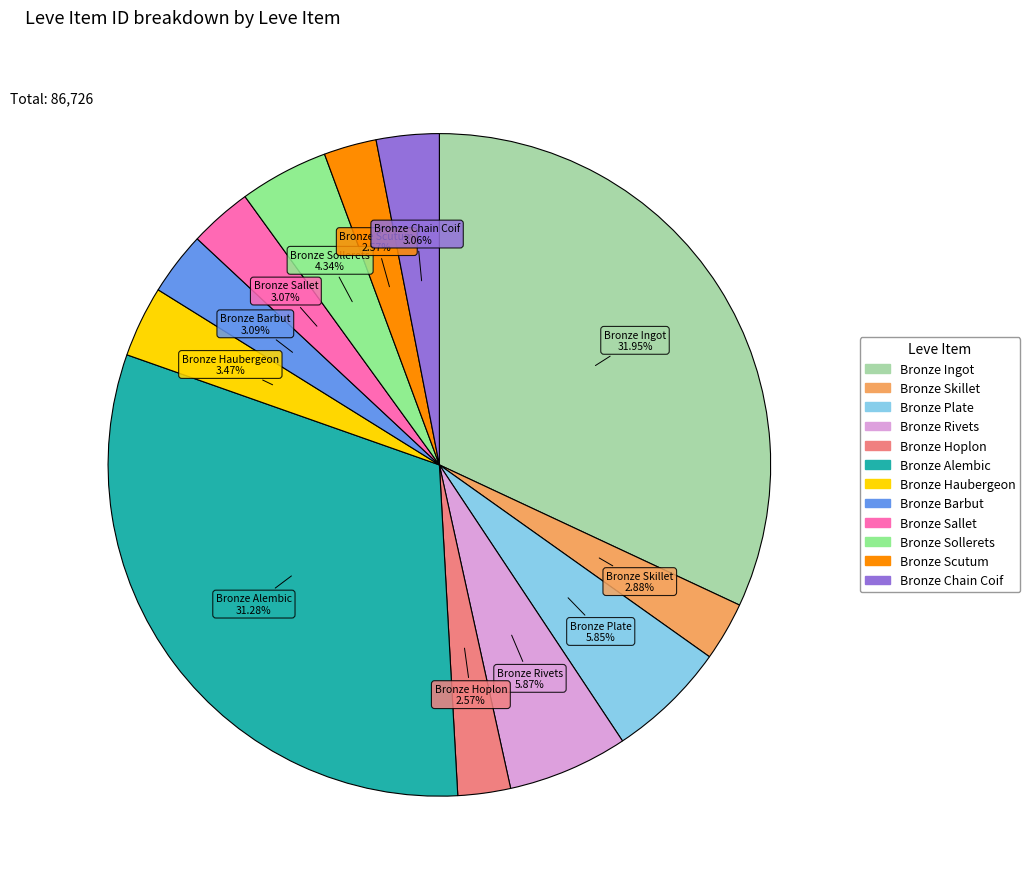

Is it true that Bronze Plate is 6% of the pie?

True